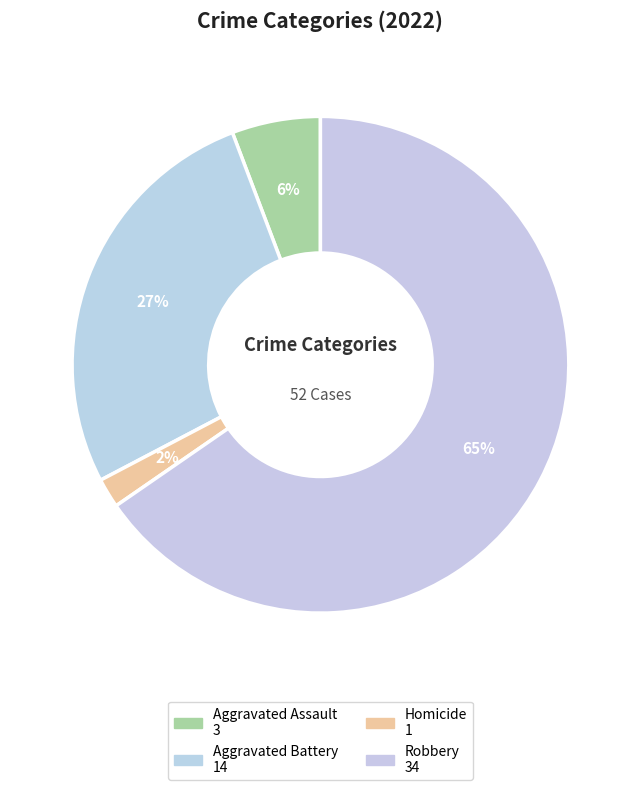

How many slices are in this pie chart?

4